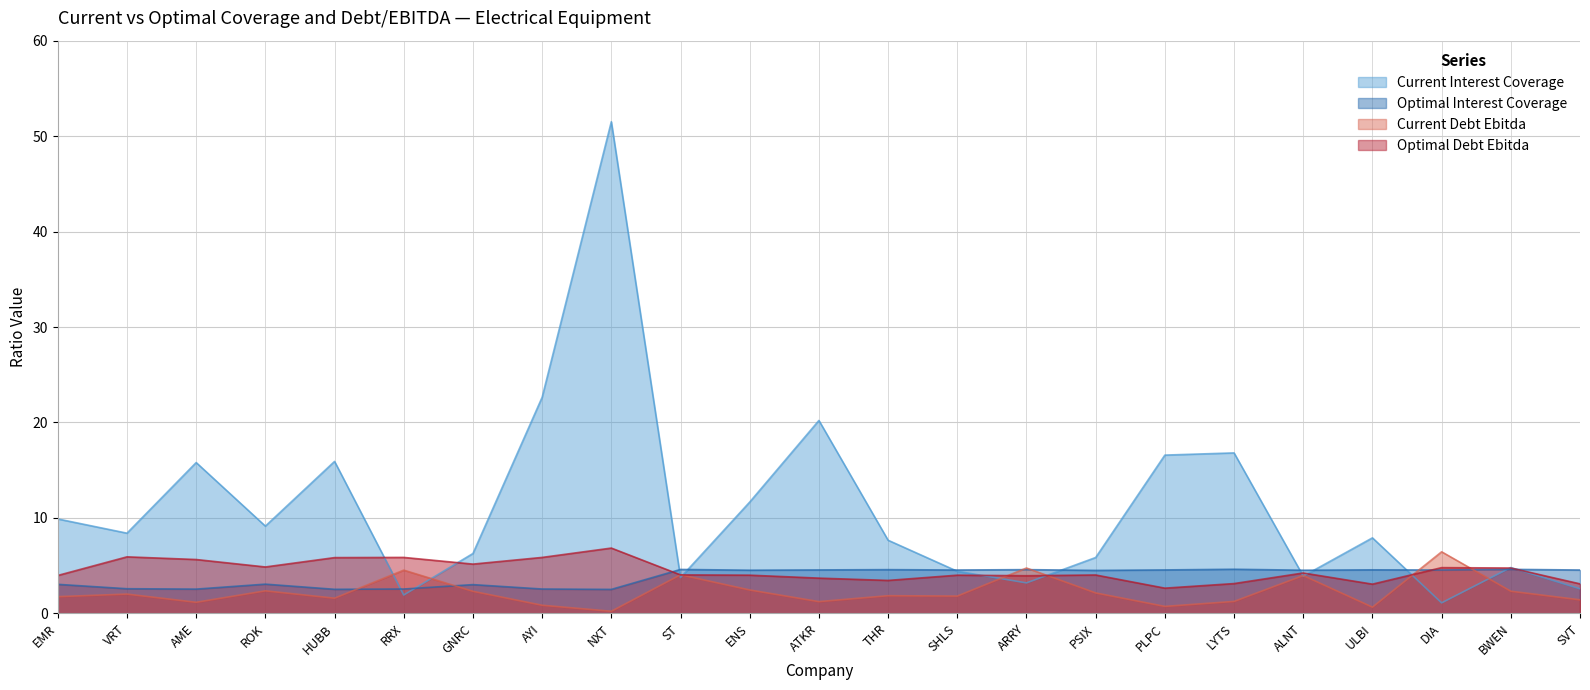

What is the minimum value for current_debt_ebitda?

0.2